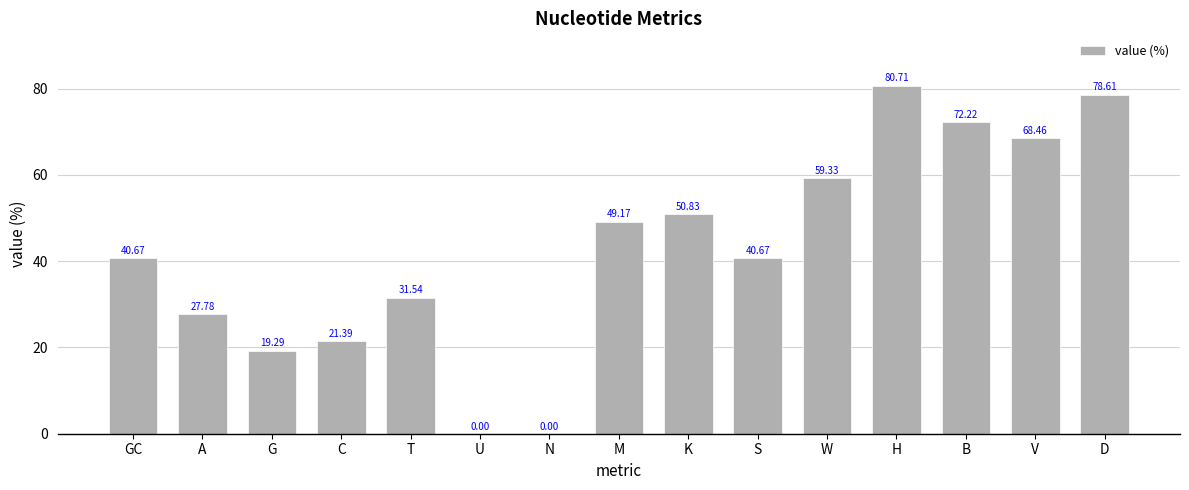

Does the chart contain stacked bars?

No